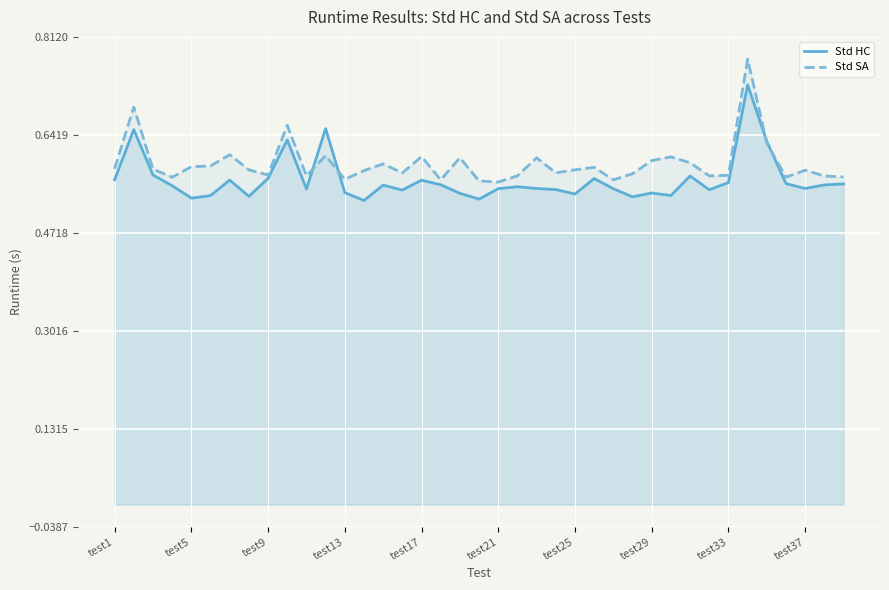

At test5, list the series in order from smallest to largest.

Std HC, Std SA